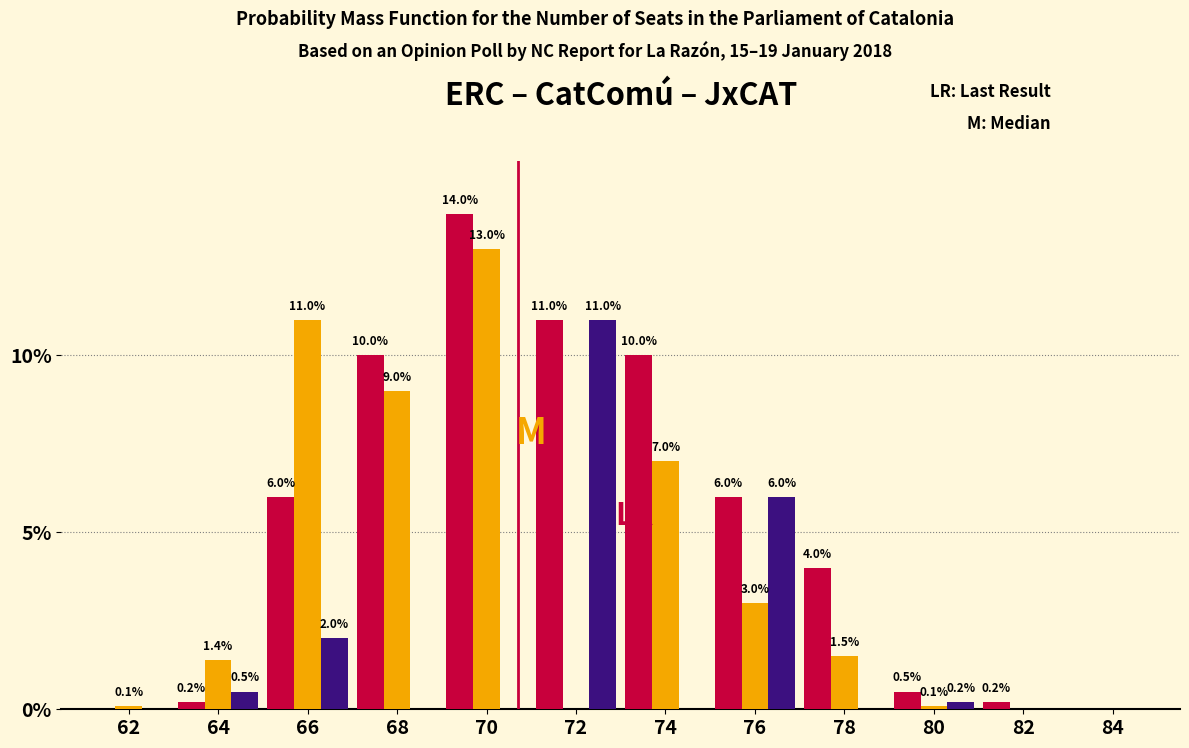

Reading left to right, what are all the values shown in this chart?

ERC: 62=0.0	64=0.2	66=6.0	68=10.0	70=14.0	72=11.0	74=10.0	76=6.0	78=4.0	80=0.5	82=0.2	84=0.0
CatComú: 62=0.1	64=1.4	66=11.0	68=9.0	70=13.0	72=0.0	74=7.0	76=3.0	78=1.5	80=0.1	82=0.0	84=0.0
JxCAT: 62=0.0	64=0.5	66=2.0	68=0.0	70=0.0	72=11.0	74=0.0	76=6.0	78=0.0	80=0.2	82=0.0	84=0.0